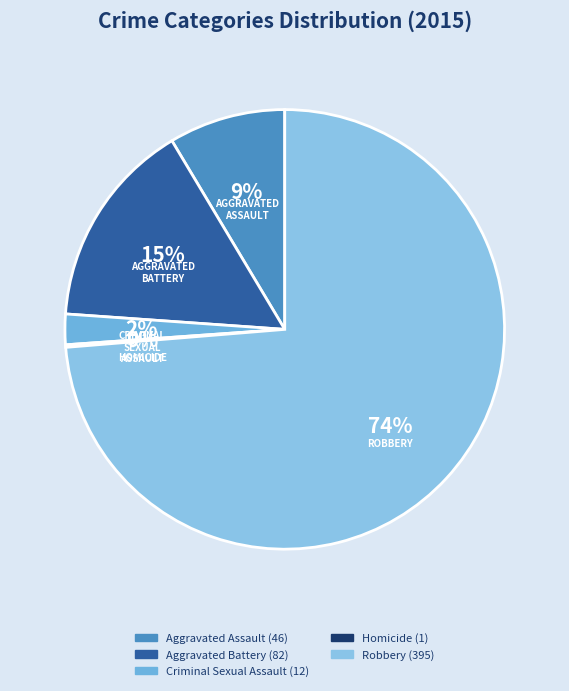

Does Robbery represent more than half of the total?

Yes